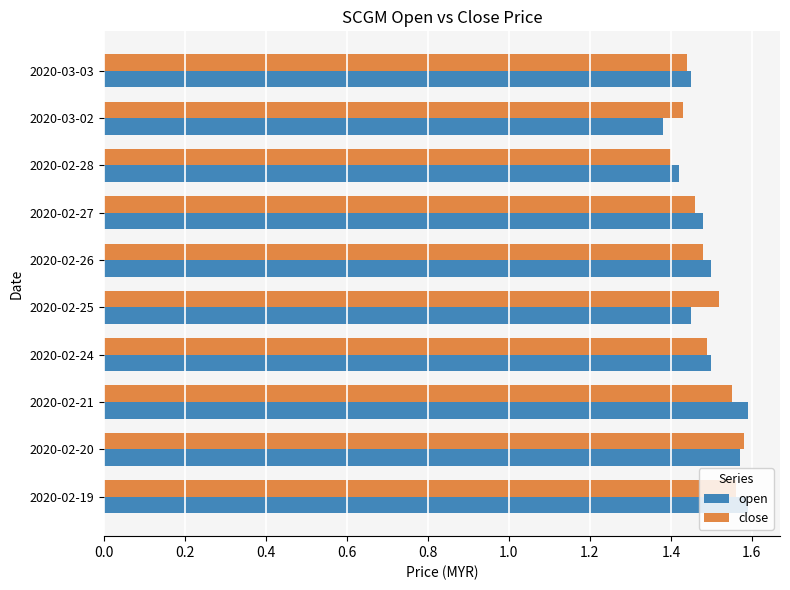

At how many categories does at least one series exceed 1?

10